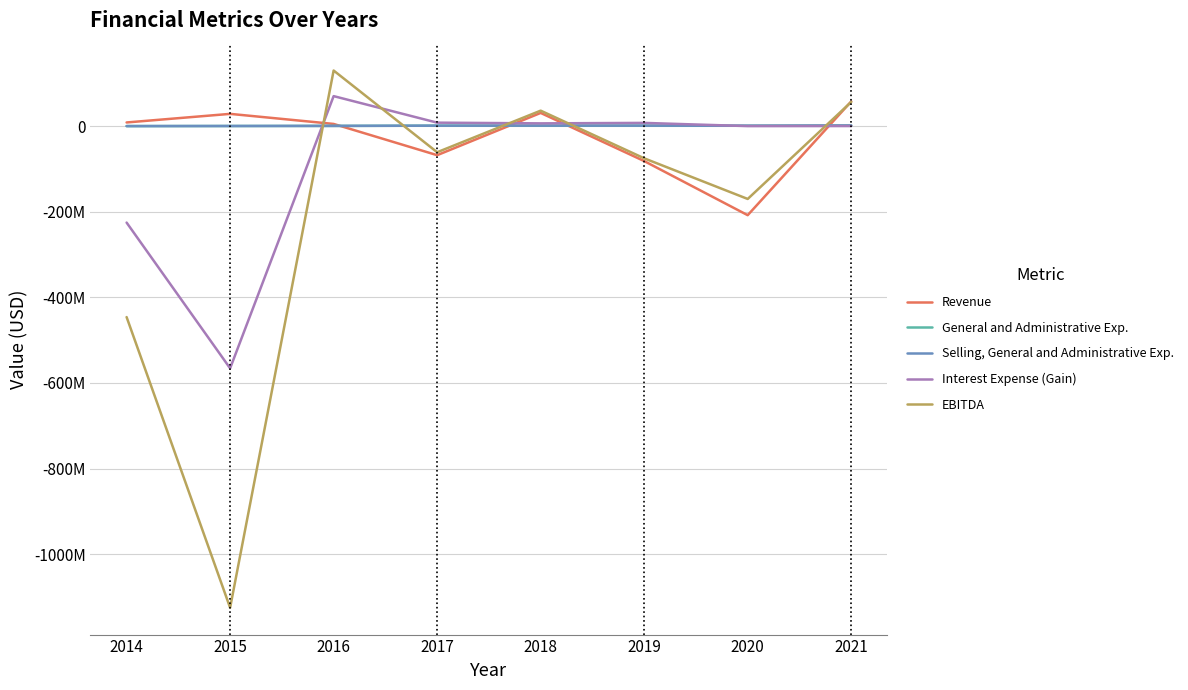

Is this an area chart (filled region under the line)?

No